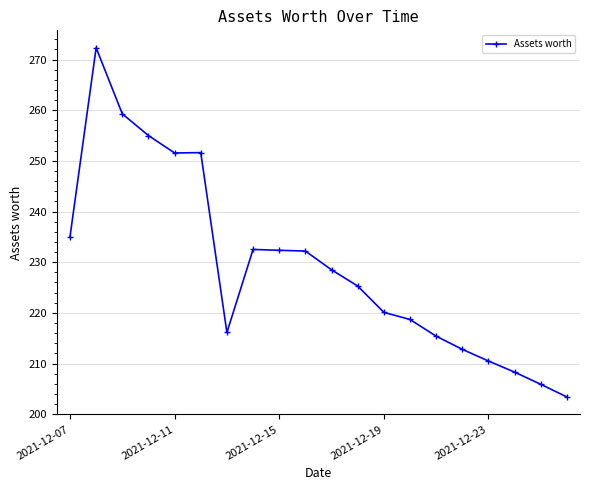

What is the value of the 8th point from the left?

232.5